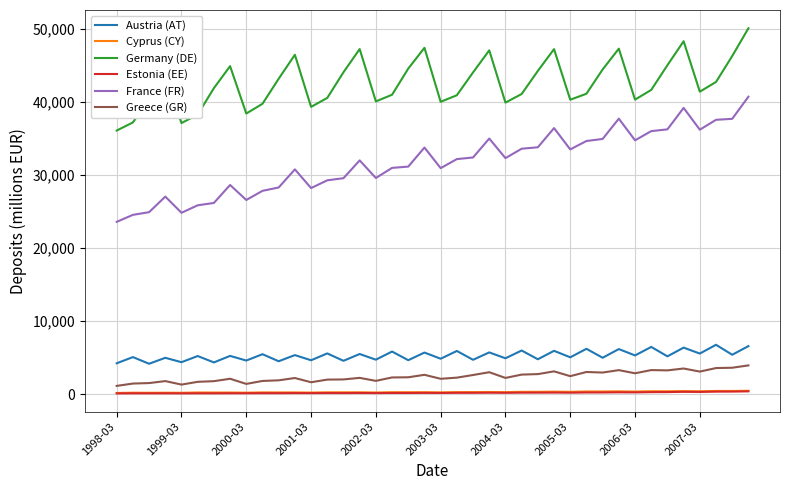

Does the chart display data point markers on the line(s)?

No